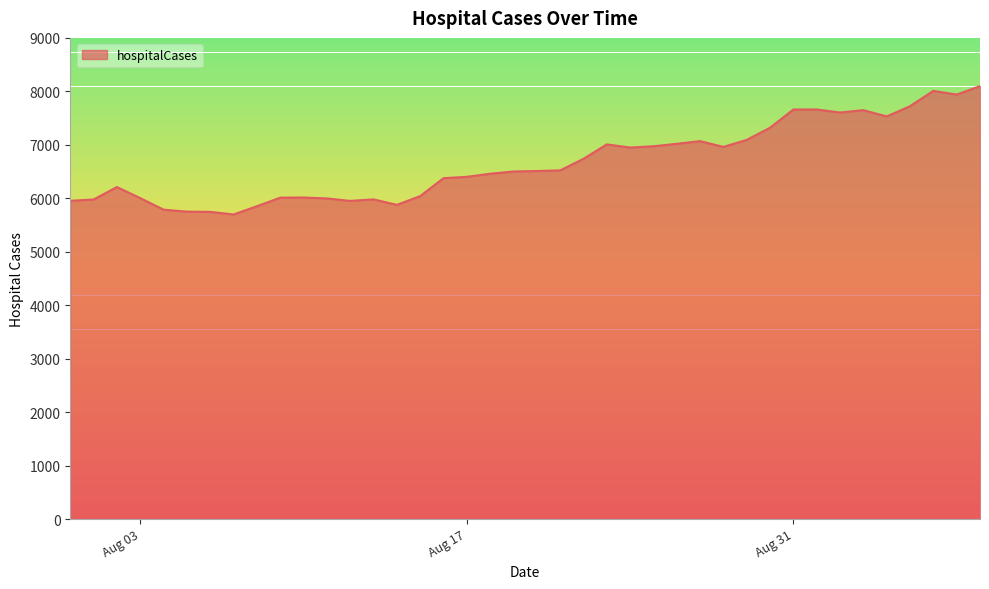

What is the maximum value shown in the chart?

8098